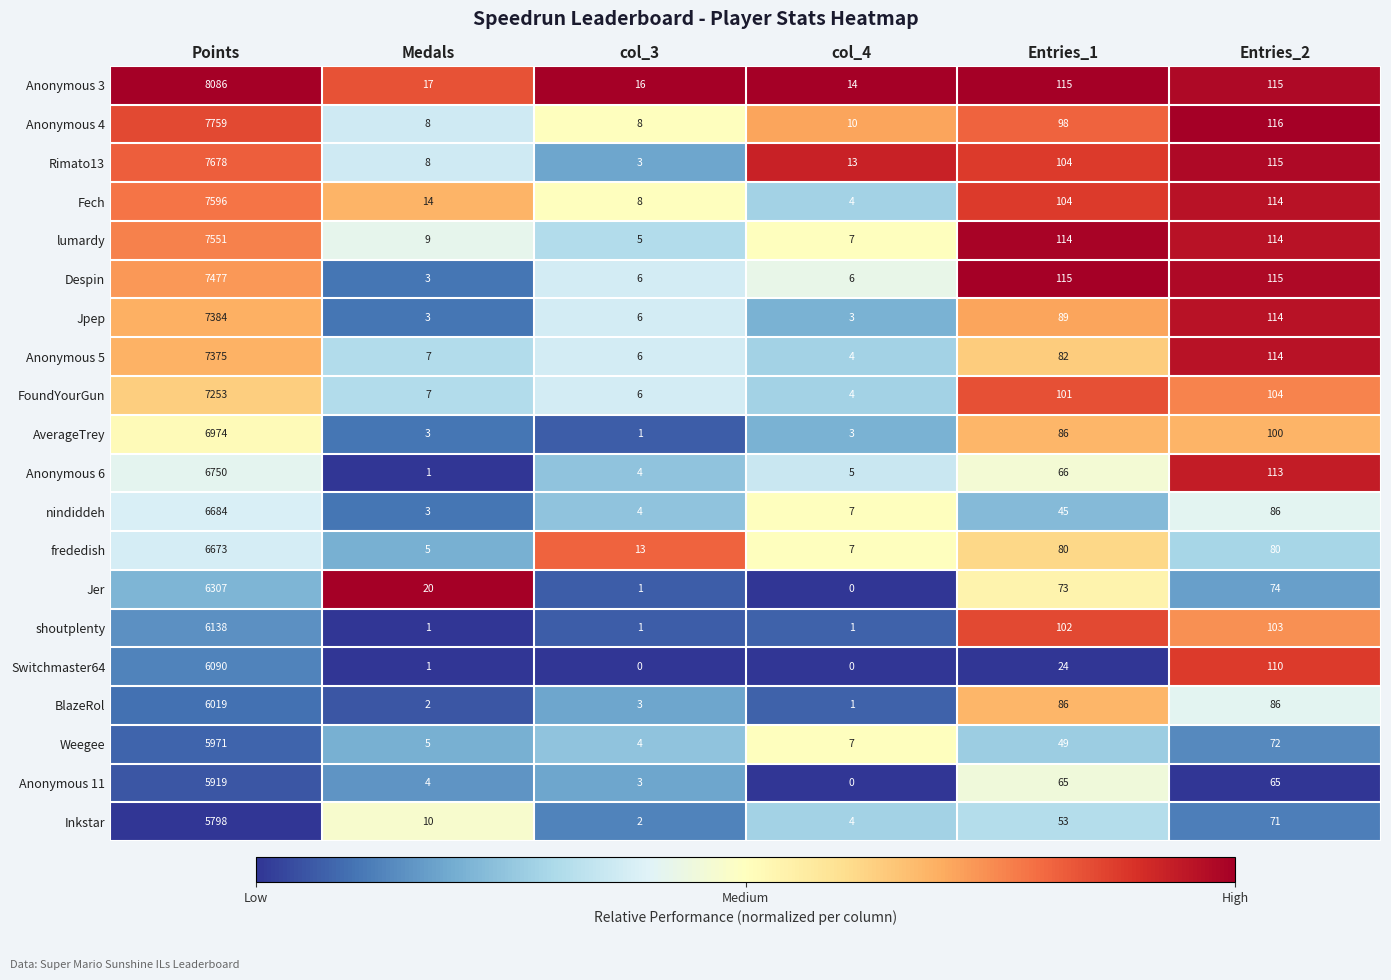

Is it true that Weegee equals 5971 at Points?

True